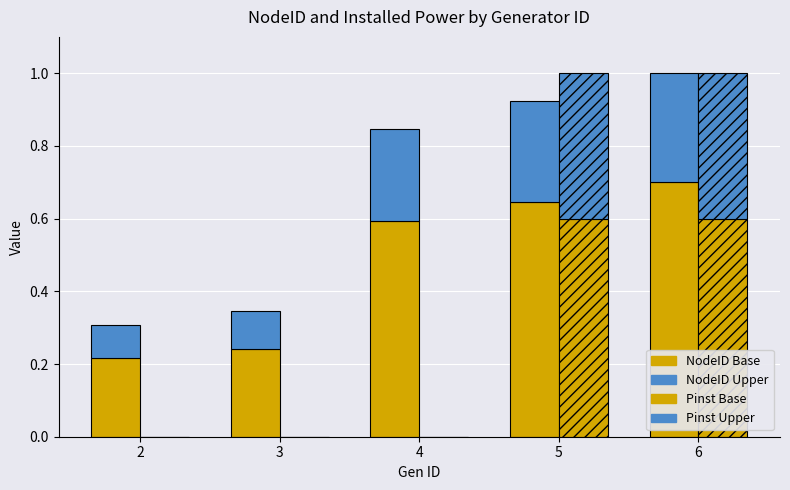

Reading left to right, what are all the values shown in this chart?

NodeID Base: 0.2	0.2	0.6	0.6	0.7
NodeID Upper: 0.1	0.1	0.3	0.3	0.3
Pinst Base: 0.0	0.0	0.0	0.6	0.6
Pinst Upper: 0.0	0.0	0.0	0.4	0.4